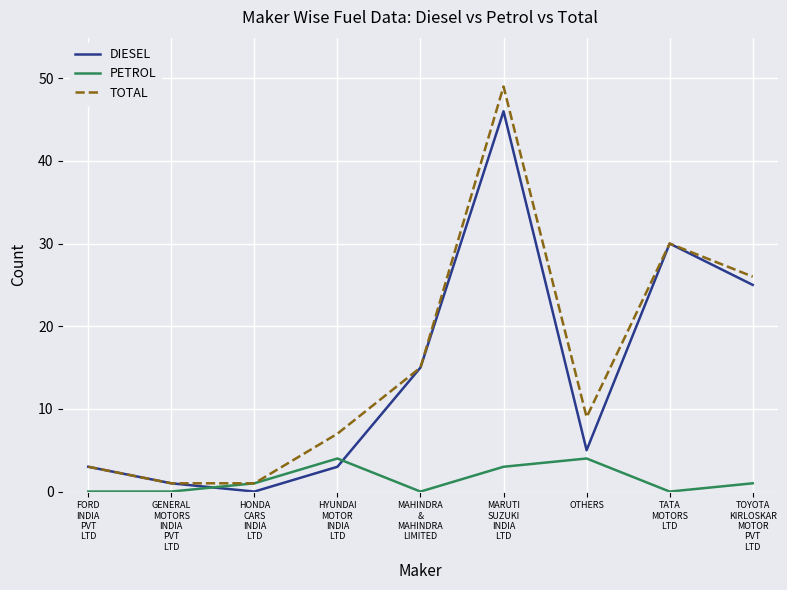

What is the maximum value shown in the chart?

49